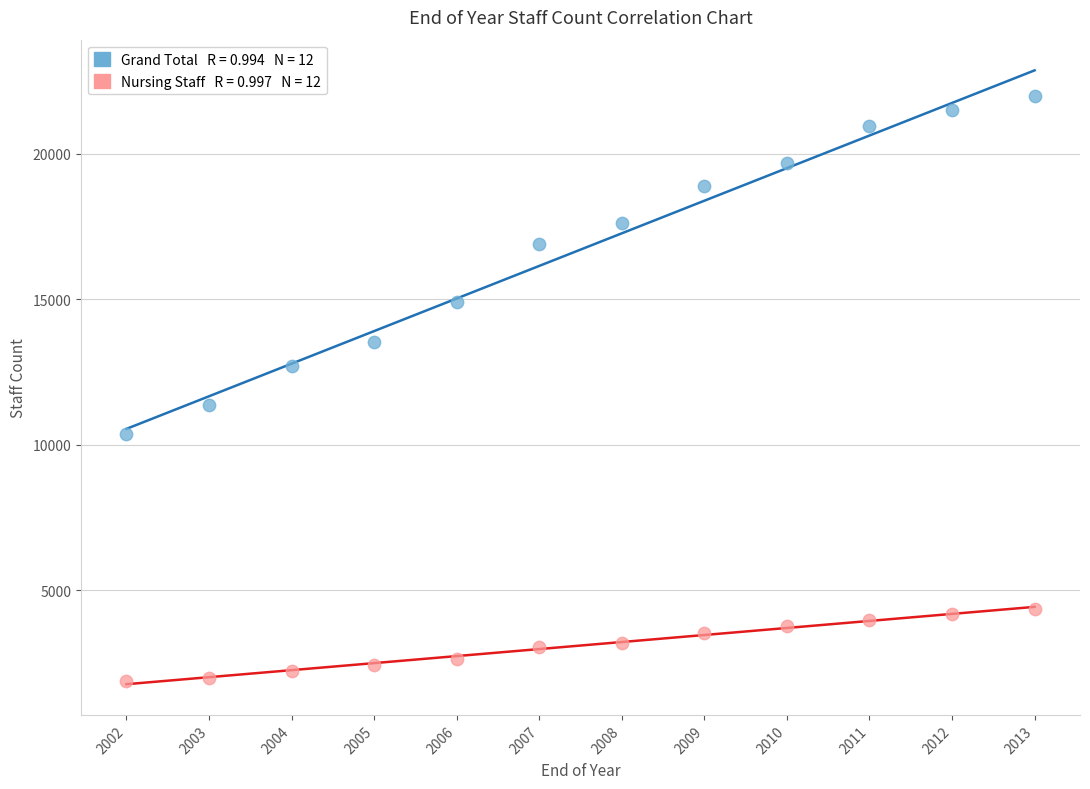

Across all data points, what is the range of X values (max minus min)?

11